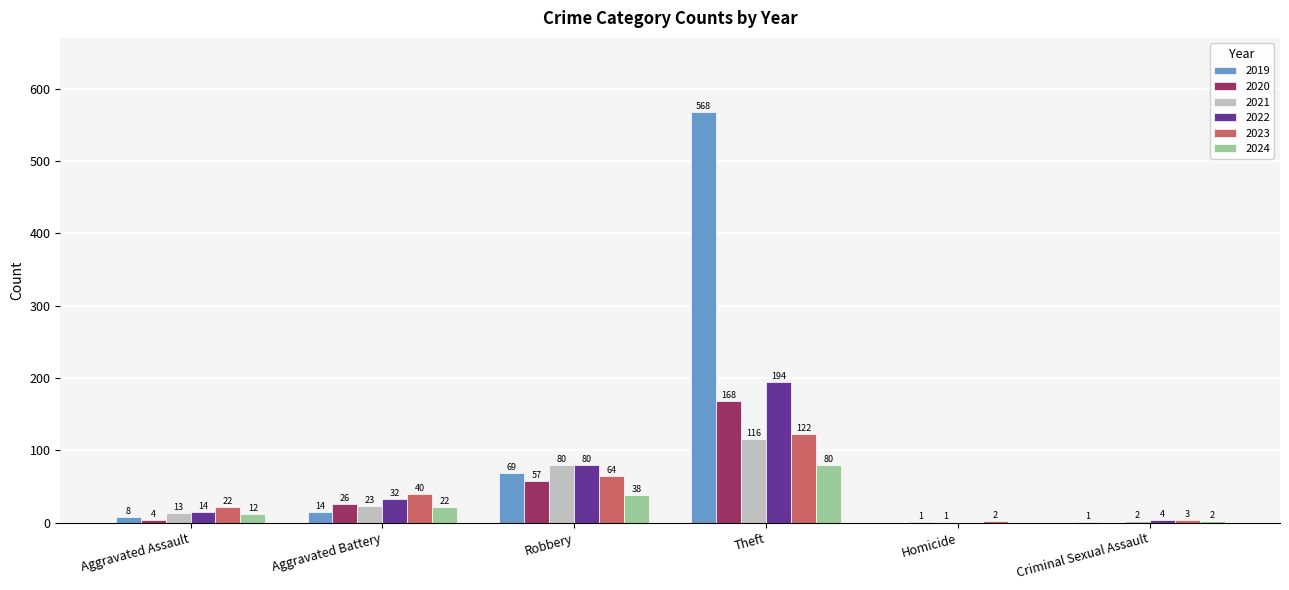

Is it true that 2021 equals 32 at Robbery?

False